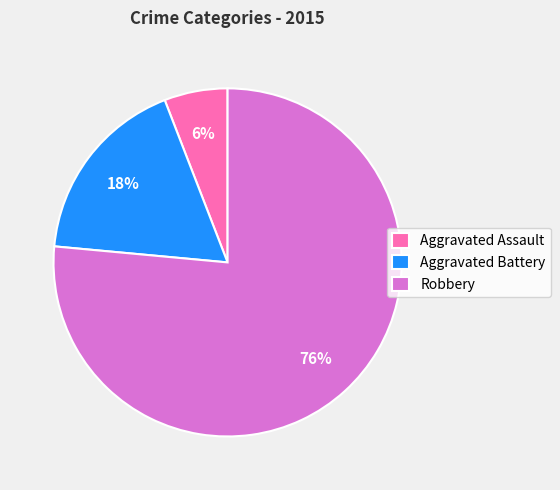

To the nearest percent, what is the average slice percentage?

33%